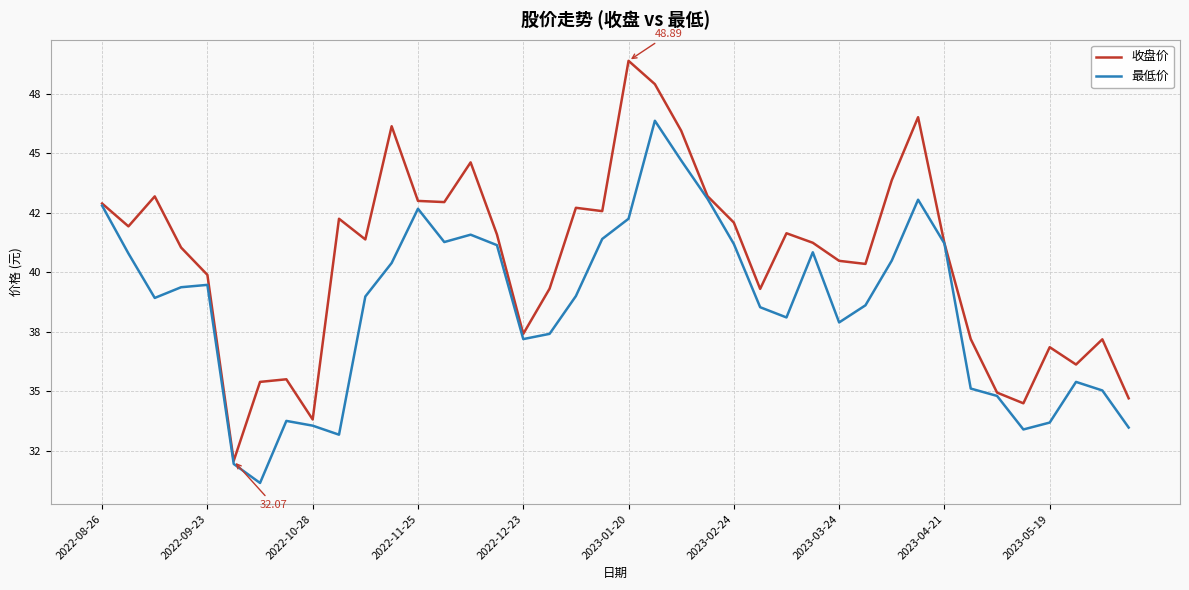

Does the chart display data point markers on the line(s)?

No